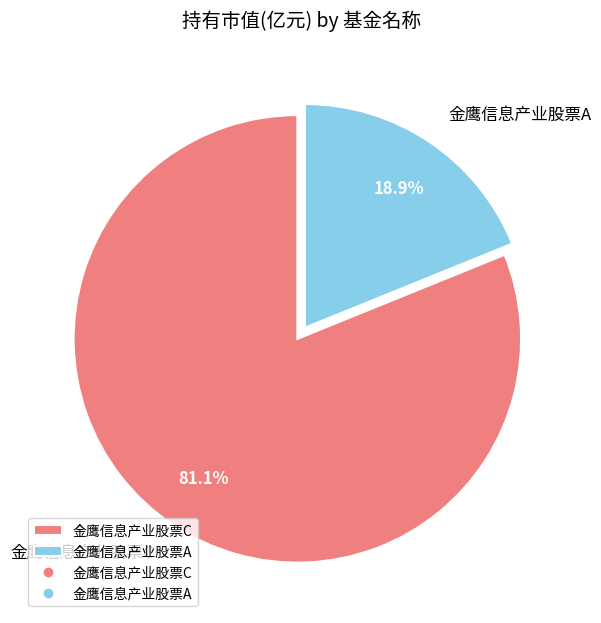

What portion of the pie excludes 金鹰信息产业股票A?

81.1%